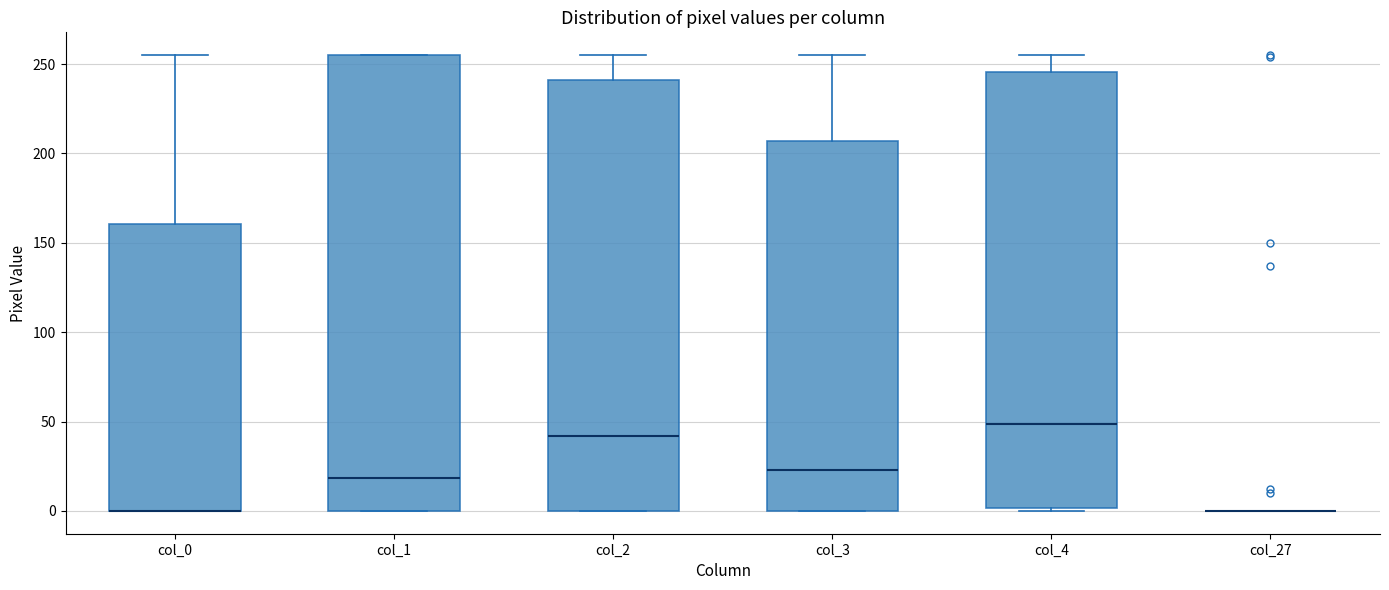

Which box is the tallest, from its lower edge to its upper edge?

col_1